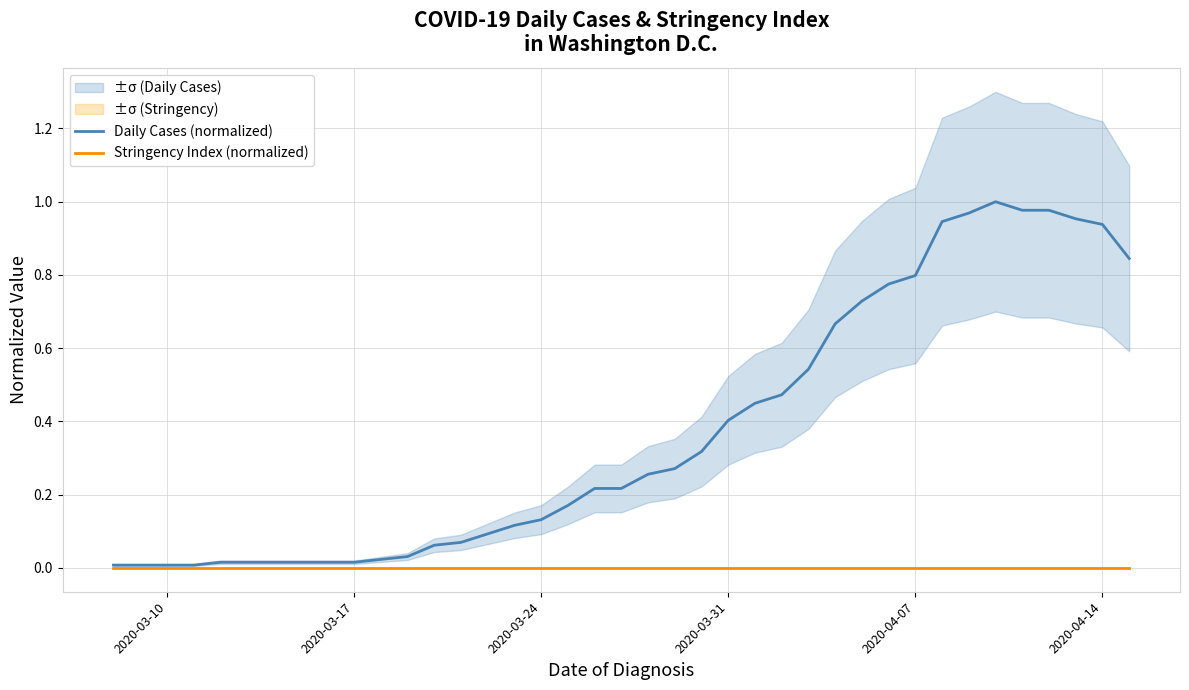

What are all the series names shown in the legend?

Daily Cases (normalized), Stringency Index (normalized)